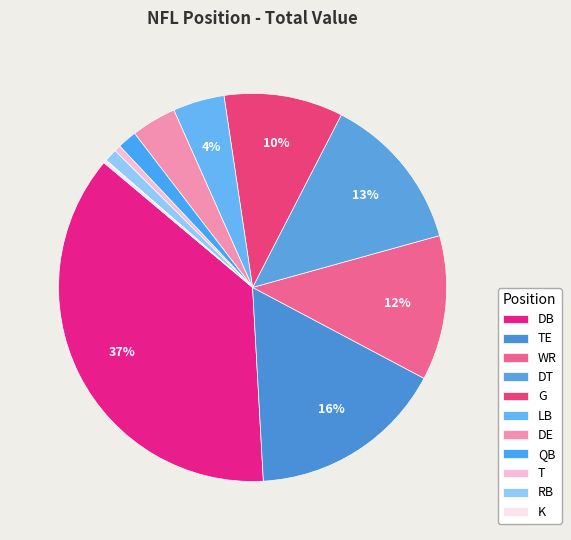

To the nearest percent, what is the average slice percentage?

9%